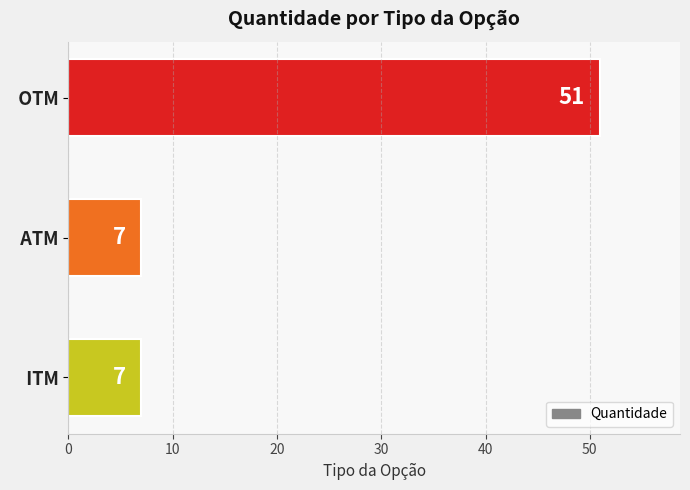

Reading top to bottom, extract all data points from this chart.

51	7	7